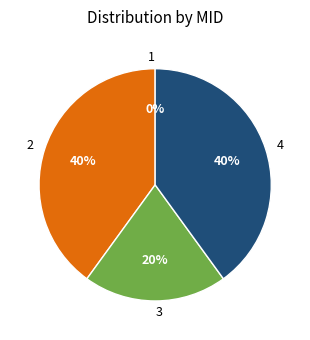

True or false: 2 accounts for 40% of the total.

True